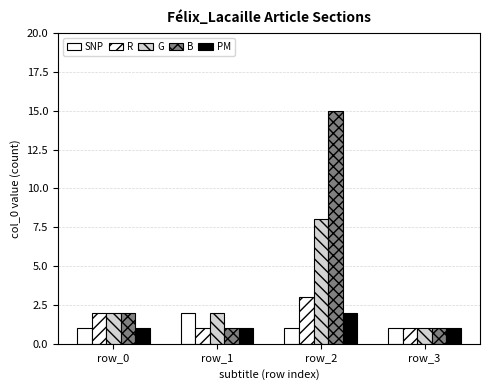

Reading right to left, transcribe all the data shown in this chart.

SNP: row_3=1	row_2=1	row_1=2	row_0=1
R: row_3=1	row_2=3	row_1=1	row_0=2
G: row_3=1	row_2=8	row_1=2	row_0=2
B: row_3=1	row_2=15	row_1=1	row_0=2
PM: row_3=1	row_2=2	row_1=1	row_0=1